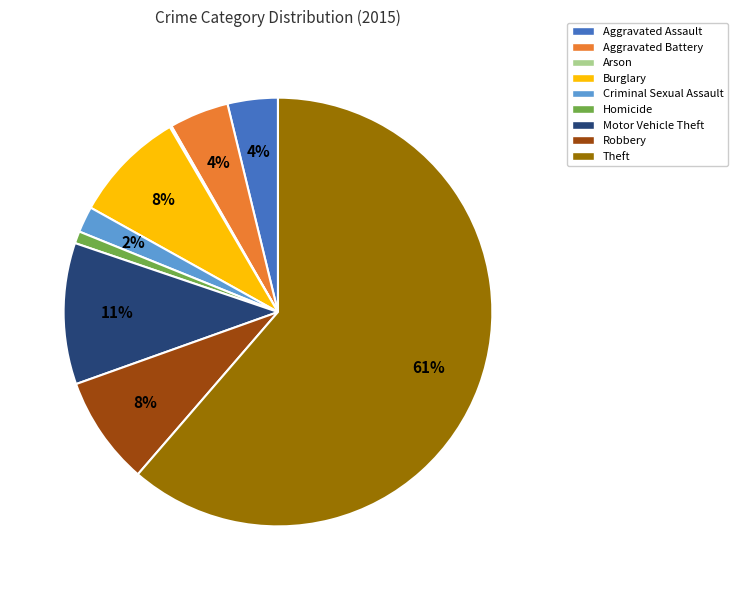

True or false: Motor Vehicle Theft accounts for 11% of the total.

True